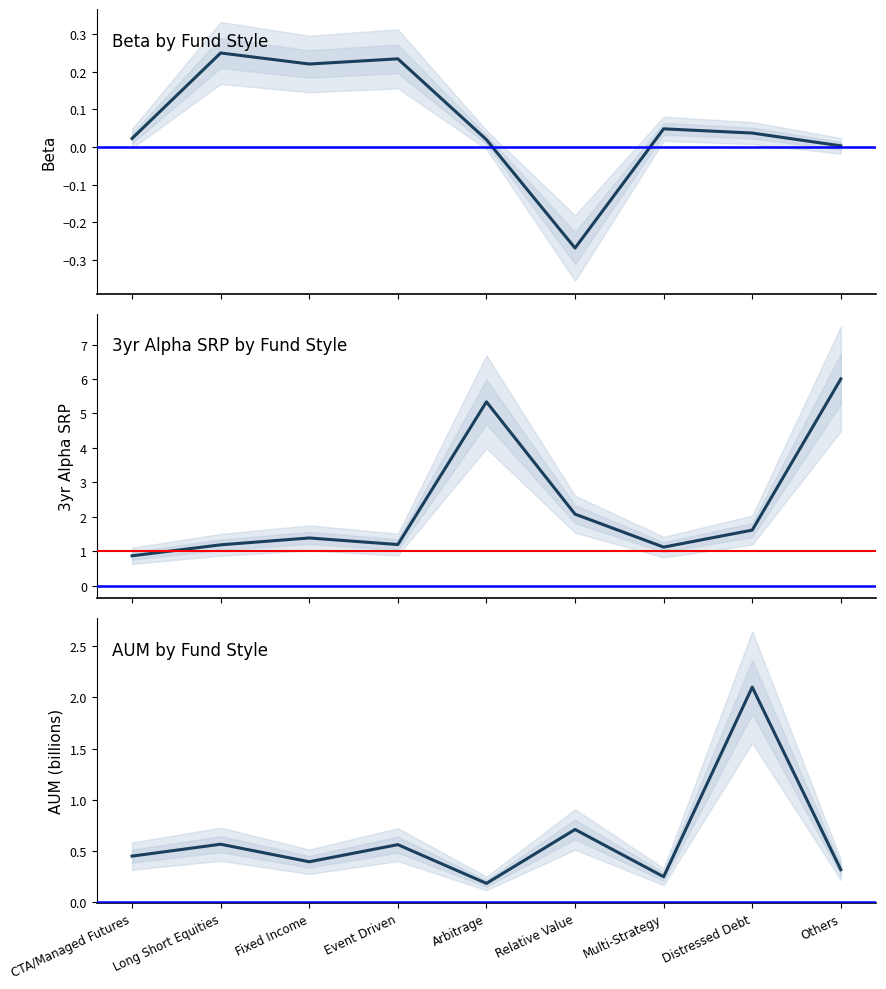

Which has a higher value, Distressed Debt or Event Driven?

Event Driven